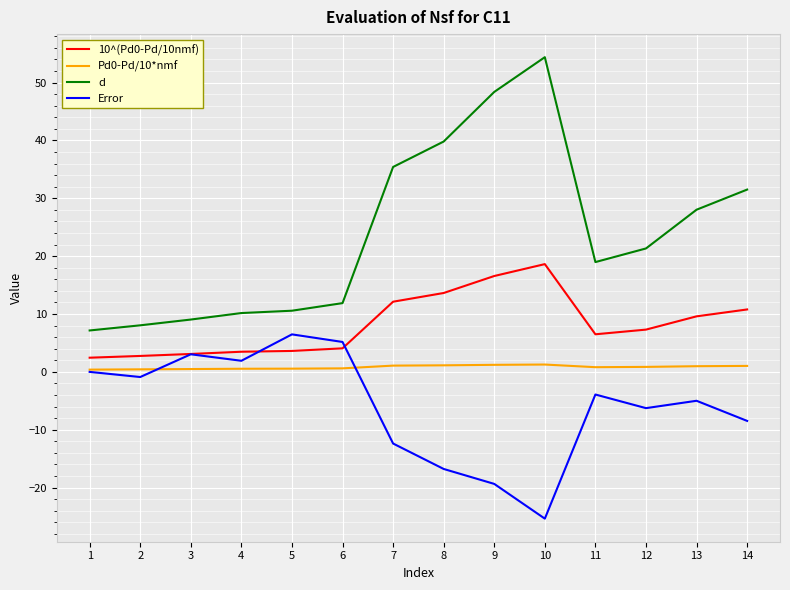

Is this an area chart (filled region under the line)?

No